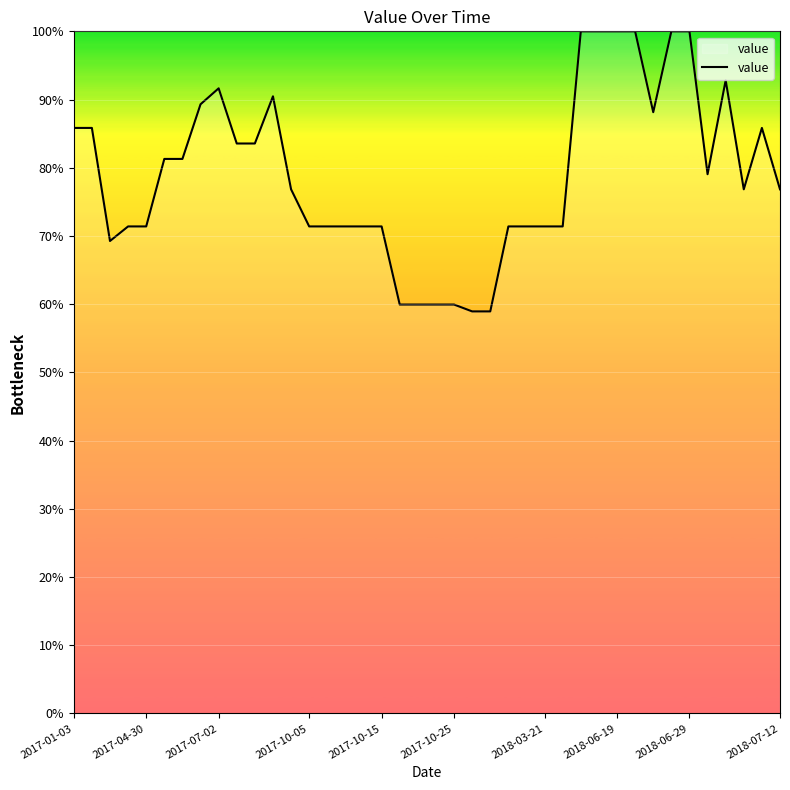

True or false: the data has more than 0 interior local peaks.

True